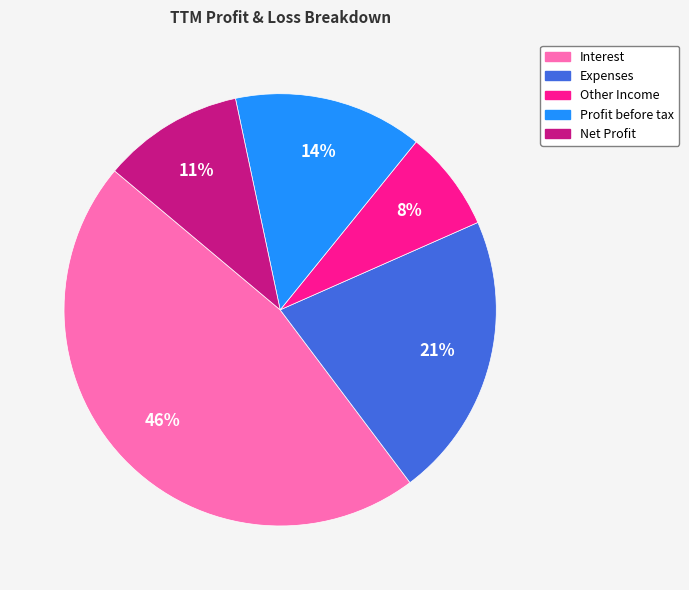

Do Other Income and Expenses together represent more than half of the pie?

No